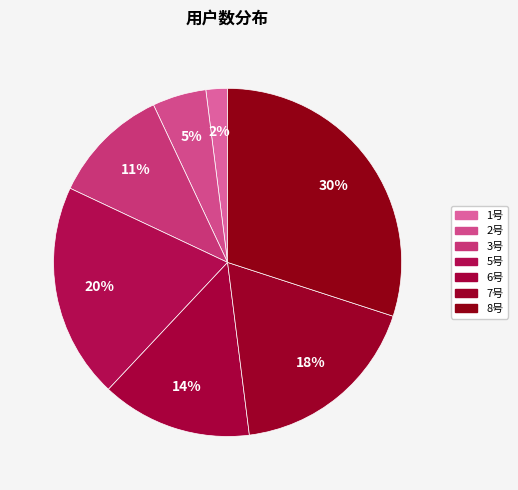

What is the smallest slice in the pie chart?

1号